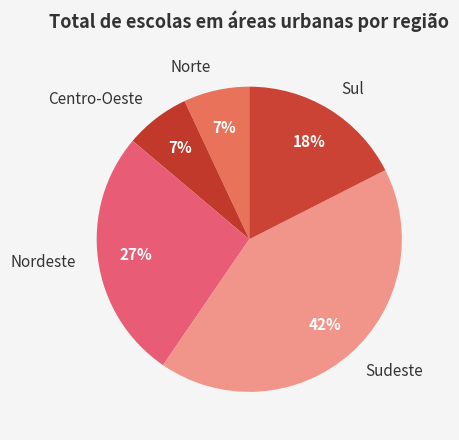

What percentage is the Sul slice, to the nearest percent?

18%